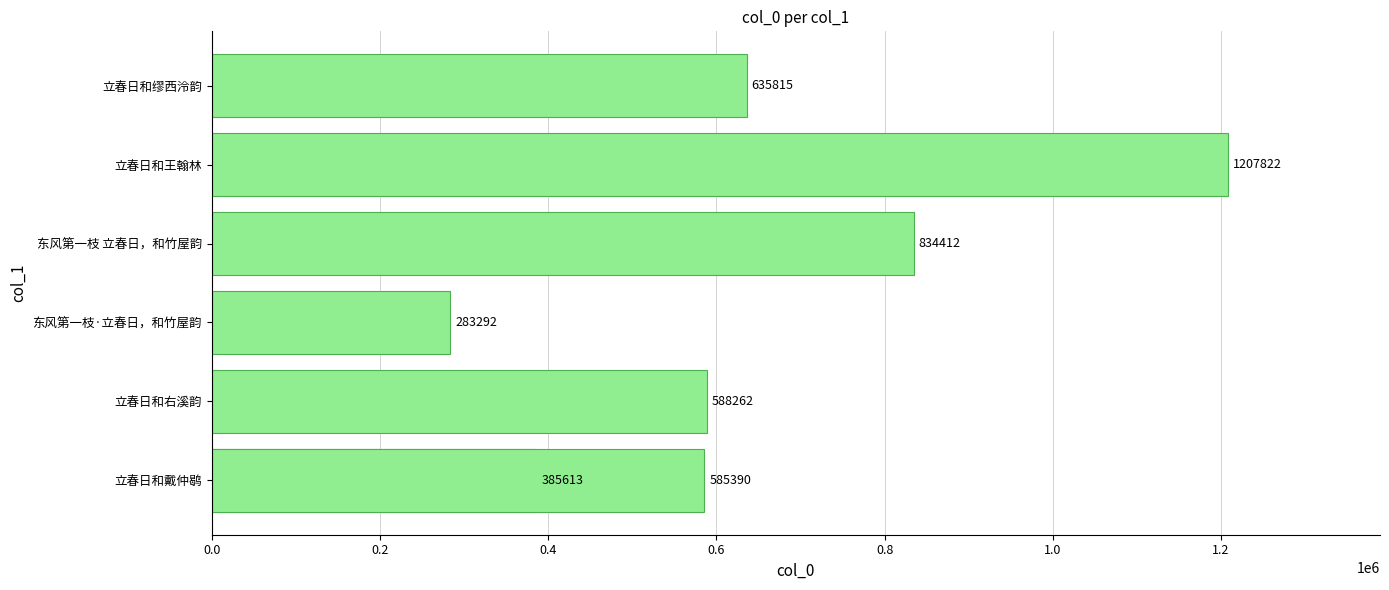

What is the maximum value shown in the chart?

1207822